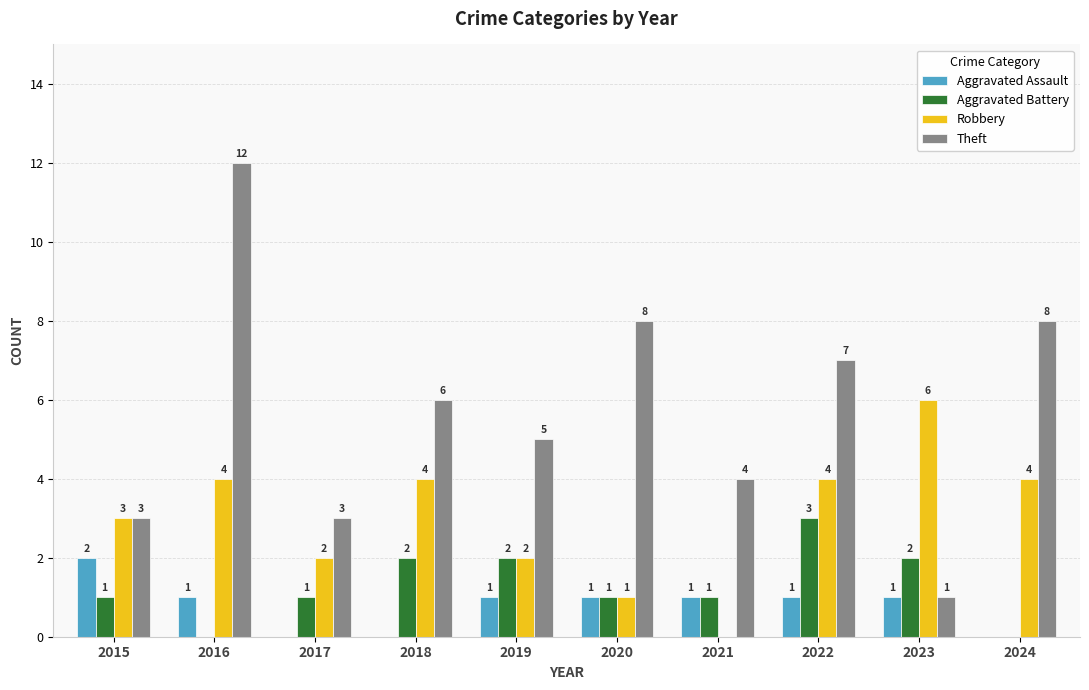

Is it true that Aggravated Battery equals 3 at 2019?

False